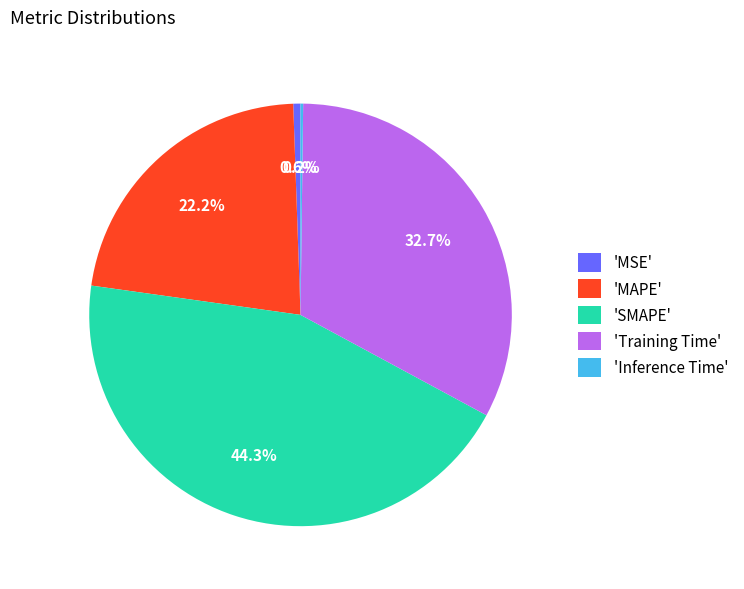

Does any single category account for the majority?

No